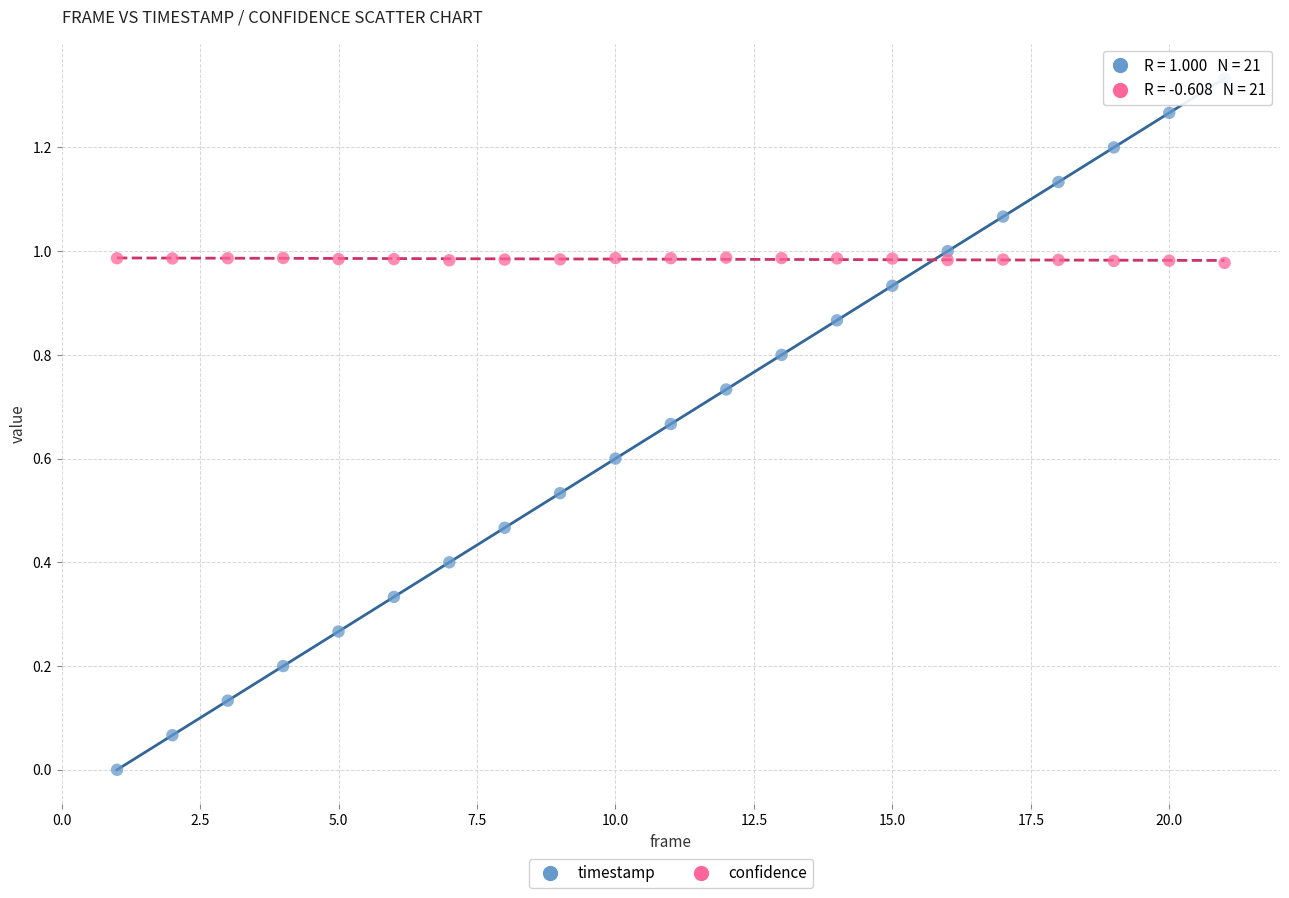

Which series reaches the minimum Y coordinate?

timestamp